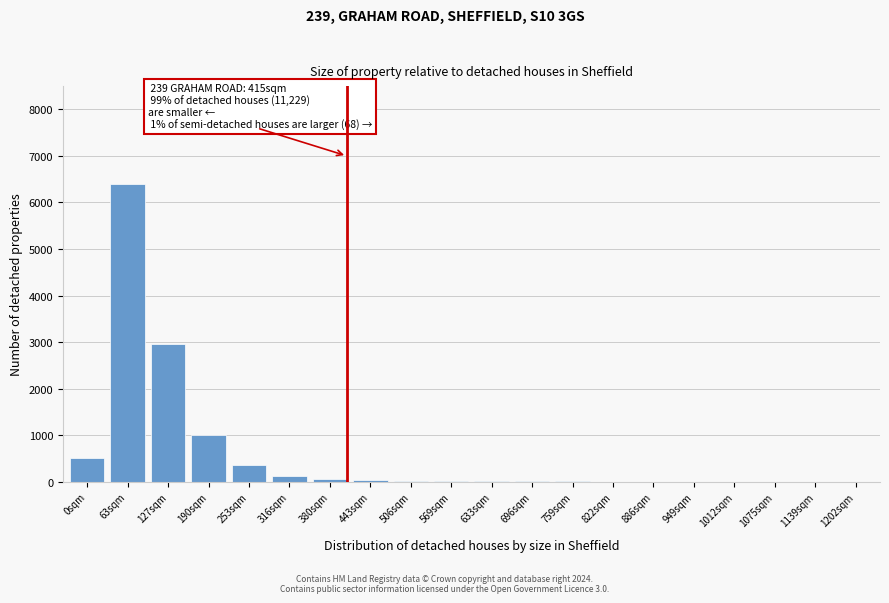

What is the sum of all values?

11487